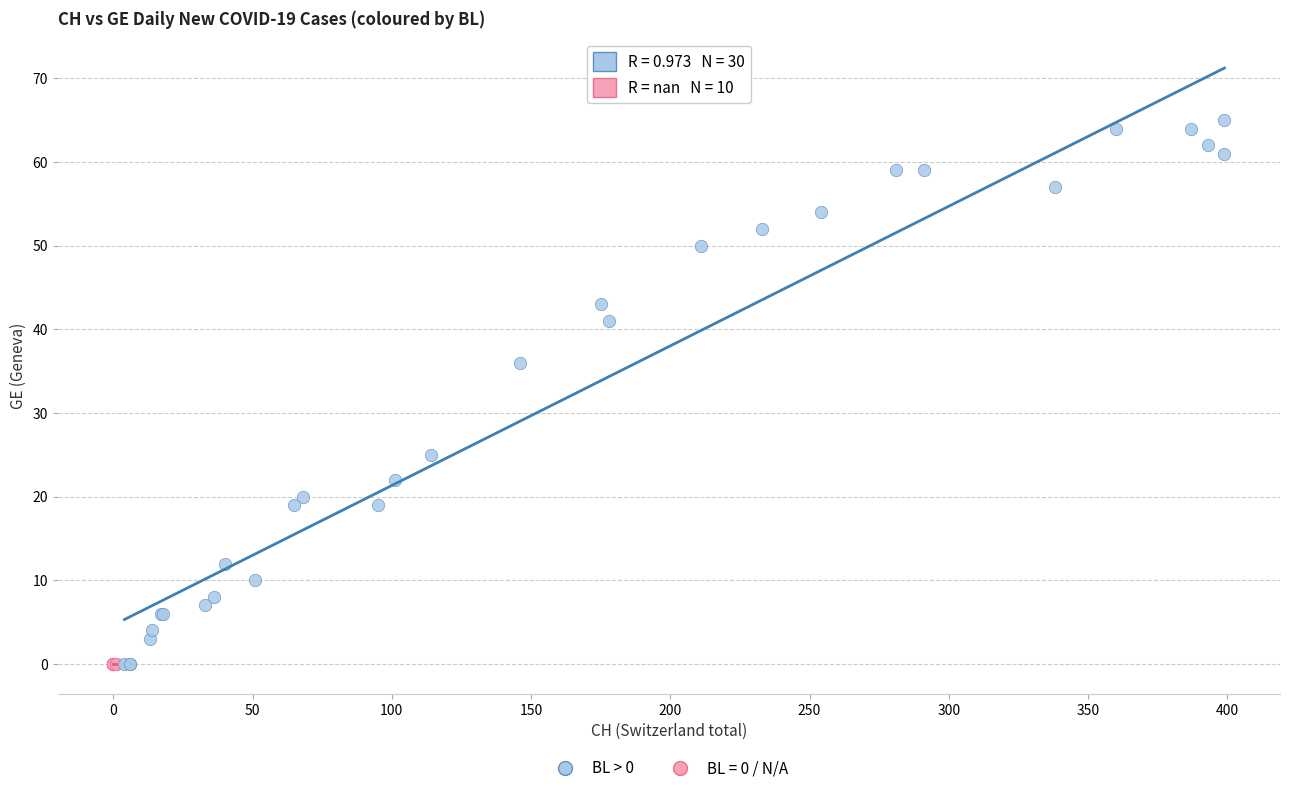

Which series reaches the maximum Y coordinate?

BL > 0